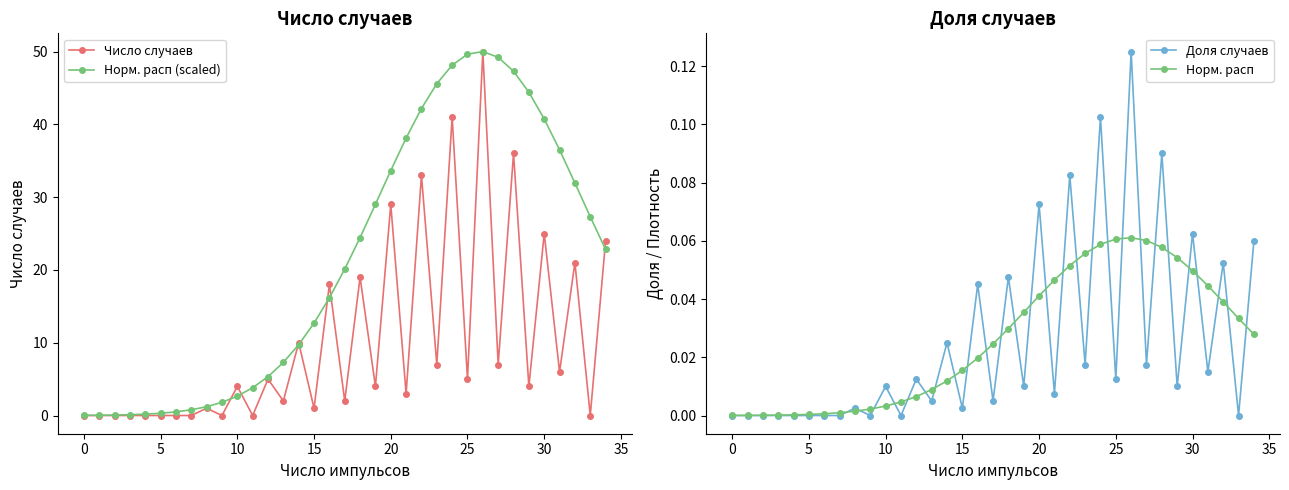

What is the sum of all Число случаев values?

357.0